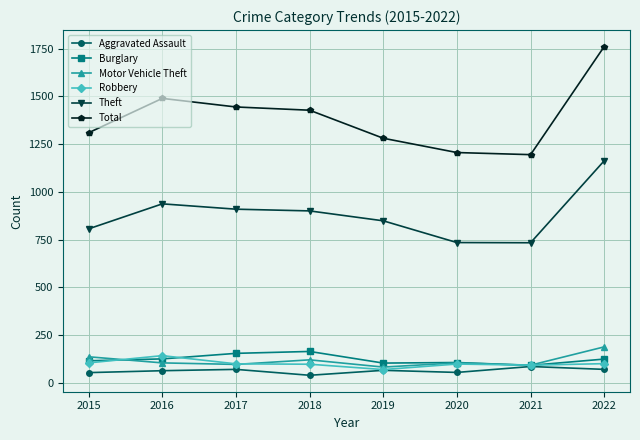

What are all the series names shown in the legend?

Aggravated Assault, Burglary, Motor Vehicle Theft, Robbery, Theft, Total